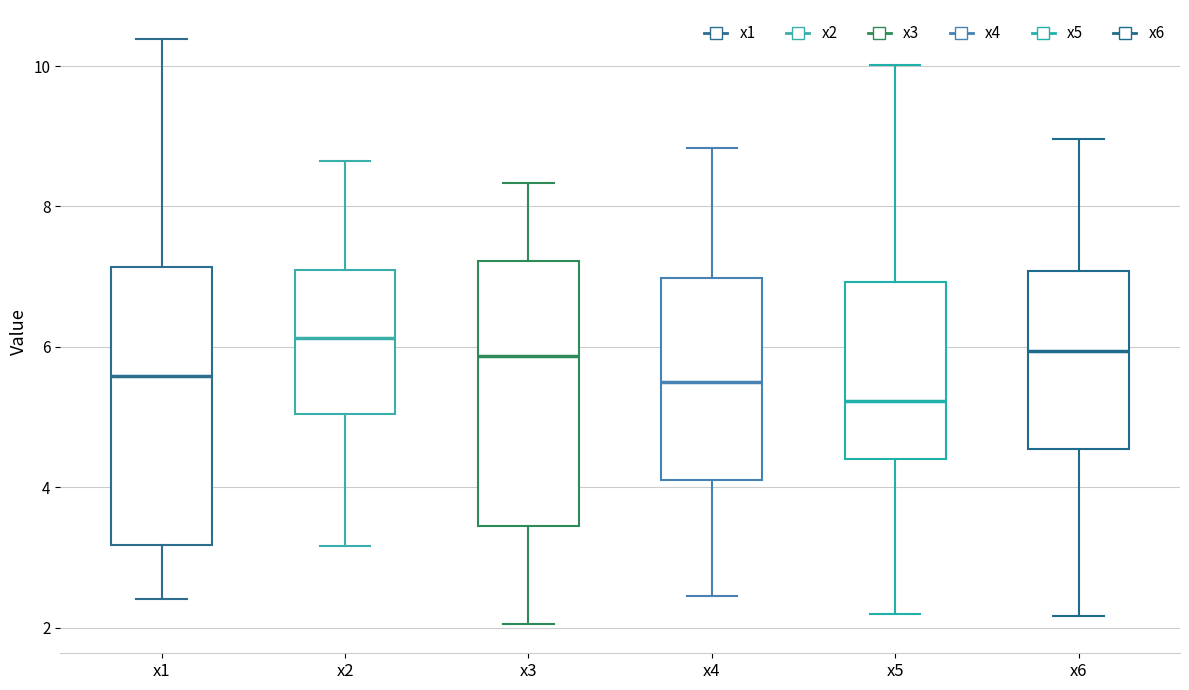

Reading left to right, transcribe this box plot: for each box, give where its median line is, the range the box spans, and where its two whiskers end, as read against the y-axis. The values are not printed on the chart, so give them approximately, as read against the axis.

x1: median 5.6, box 3.2 to 7.2, whiskers 2.4 to 10.4
x2: median 6.2, box 5.0 to 7.0, whiskers 3.2 to 8.6
x3: median 5.8, box 3.4 to 7.2, whiskers 2.0 to 8.4
x4: median 5.6, box 4.2 to 7.0, whiskers 2.4 to 8.8
x5: median 5.2, box 4.4 to 7.0, whiskers 2.2 to 10.0
x6: median 6.0, box 4.6 to 7.0, whiskers 2.2 to 9.0